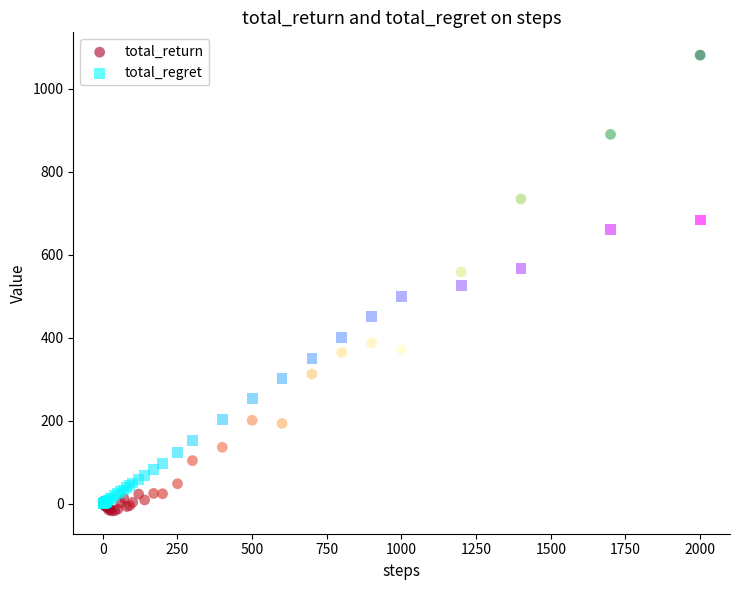

Which series contains the lowest Y value?

total_return